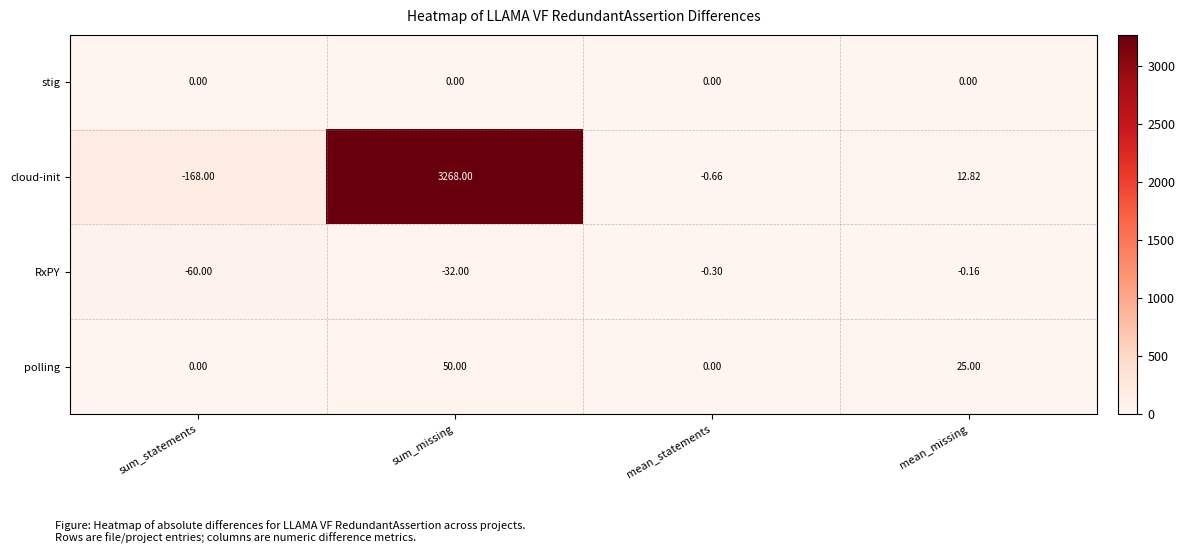

At how many categories does at least one series exceed 2071?

1